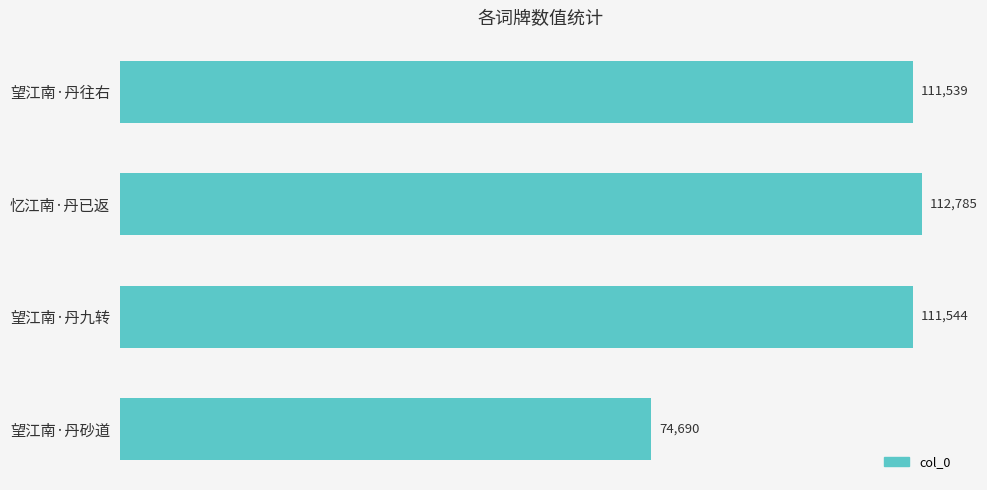

Does the chart contain any negative values?

No